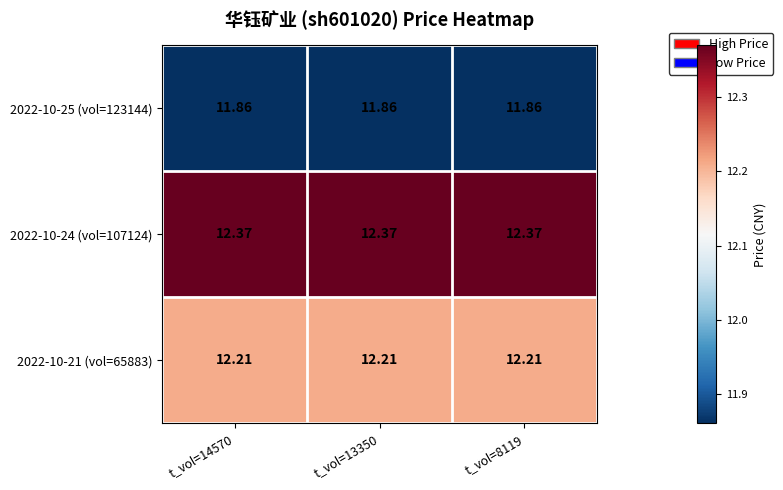

At which category is the sum across all series the highest?

t_vol=14570